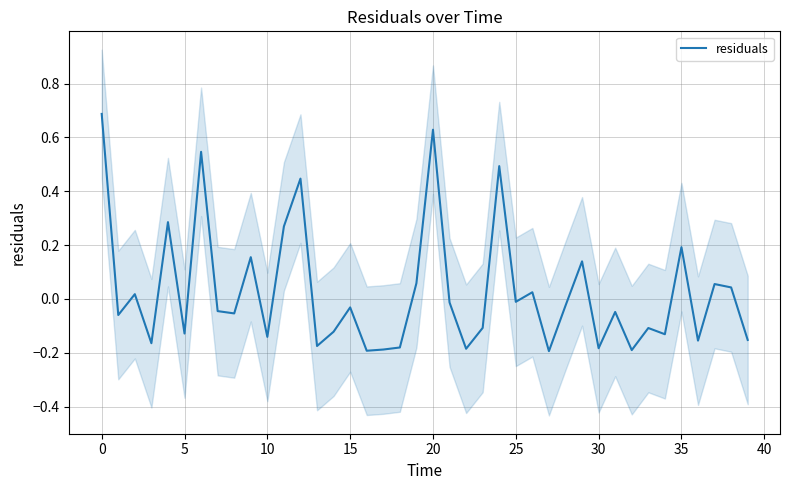

How many values are below zero?

25